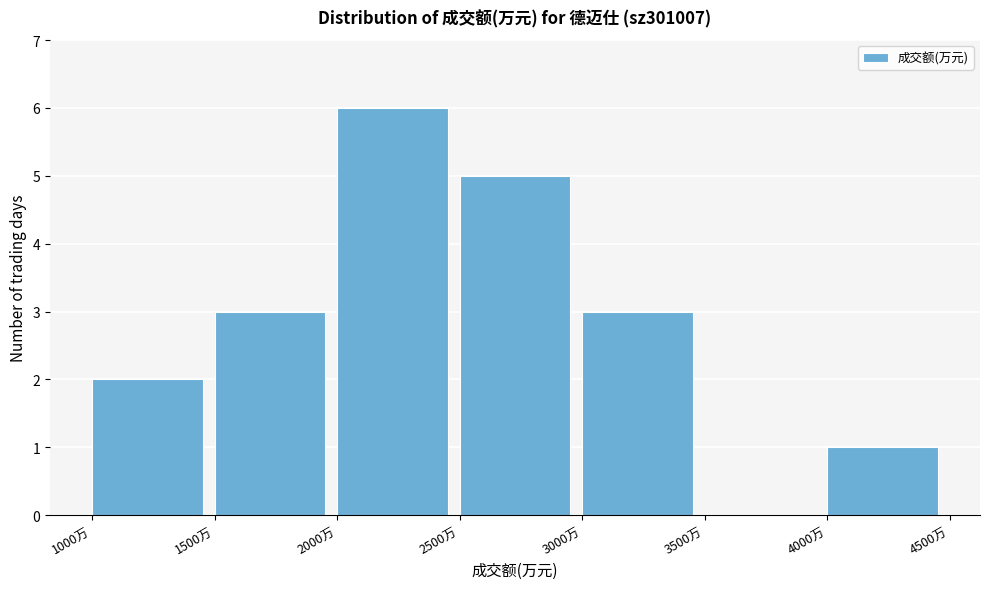

Reading left to right, transcribe this chart: for each bar, give the range it covers on the x-axis and its height. The values are not printed on the chart, so give them approximately, as read against the axis.

1000 to 1500: 2
1500 to 2000: 3
2000 to 2500: 6
2500 to 3000: 5
3000 to 3500: 3
3500 to 4000: 0
4000 to 4500: 1